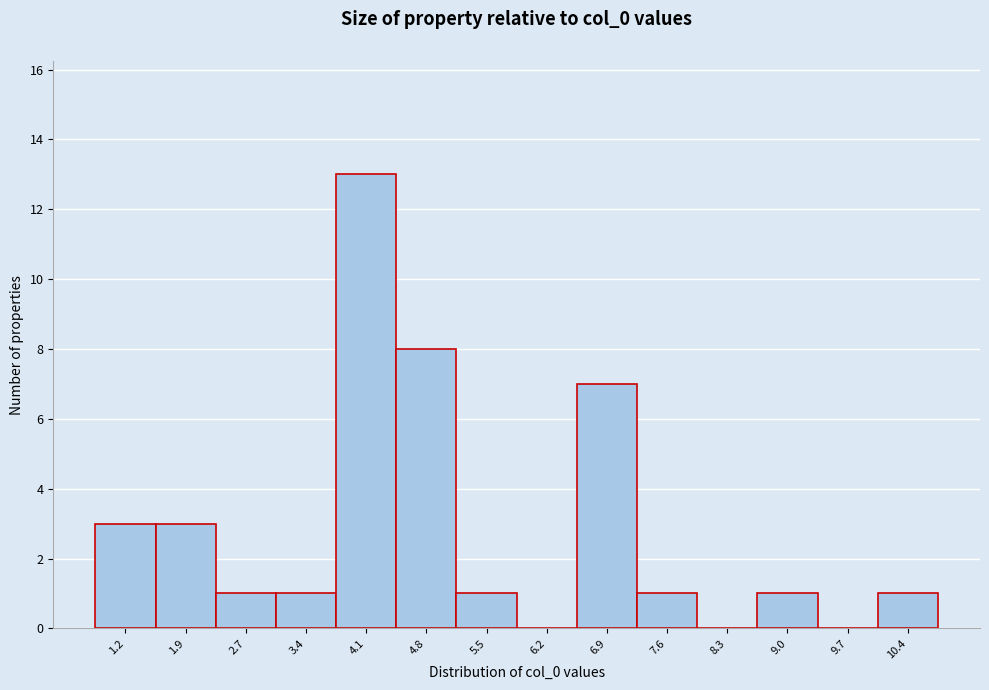

Reading left to right, extract all data points from this chart.

1.2=3	1.9=3	2.7=1	3.4=1	4.1=13	4.8=8	5.5=1	6.2=0	6.9=7	7.6=1	8.3=0	9.0=1	9.7=0	10.4=1